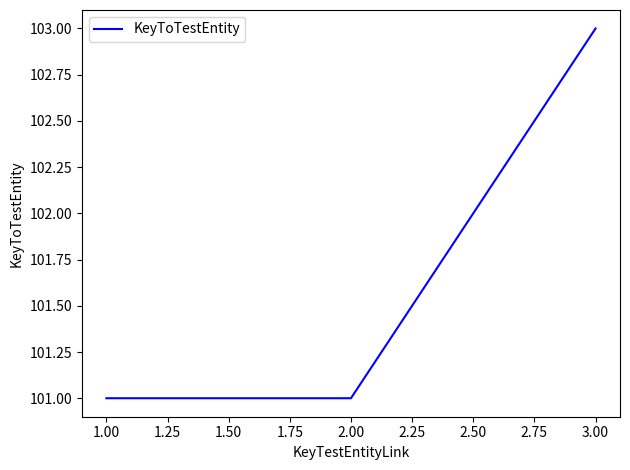

What is the maximum value shown in the chart?

103